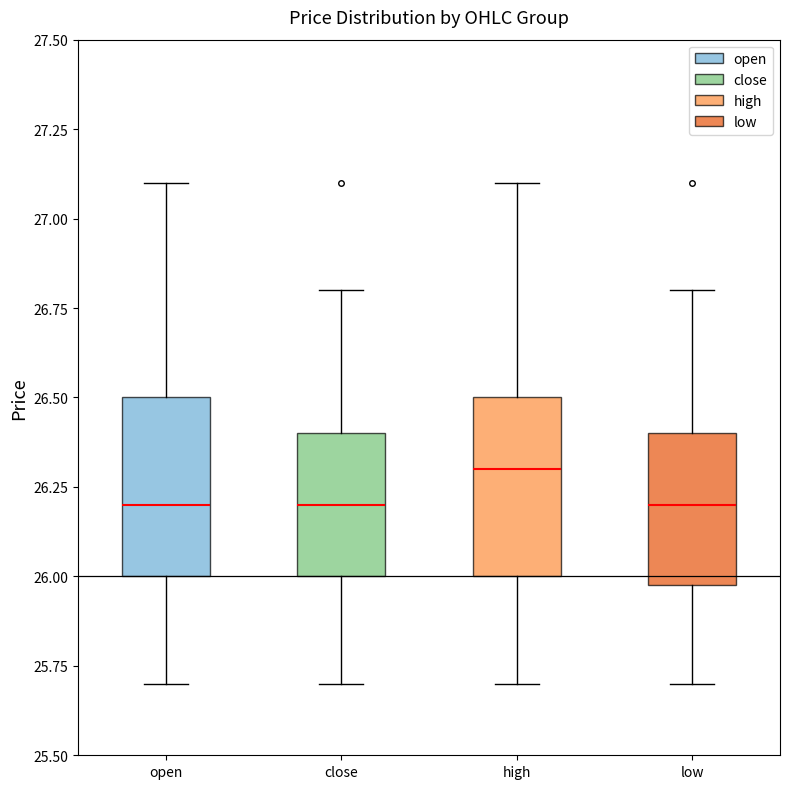

Reading left to right, transcribe this box plot: for each box, give where its median line is, the range the box spans, and where its two whiskers end, as read against the y-axis. The values are not printed on the chart, so give them approximately, as read against the axis.

open: median 26.2, box 26.0 to 26.5, whiskers 25.7 to 27.1
close: median 26.2, box 26.0 to 26.4, whiskers 25.7 to 26.8
high: median 26.3, box 26.0 to 26.5, whiskers 25.7 to 27.1
low: median 26.2, box 26.0 to 26.4, whiskers 25.7 to 26.8